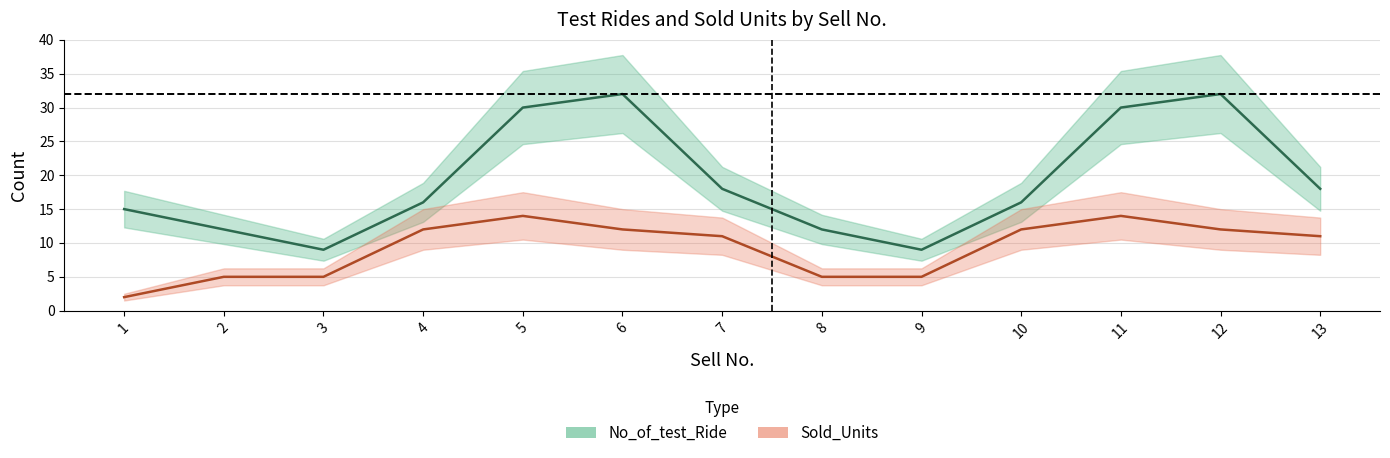

True or false: No_of_test_Ride and Sold_Units cross at least once.

False